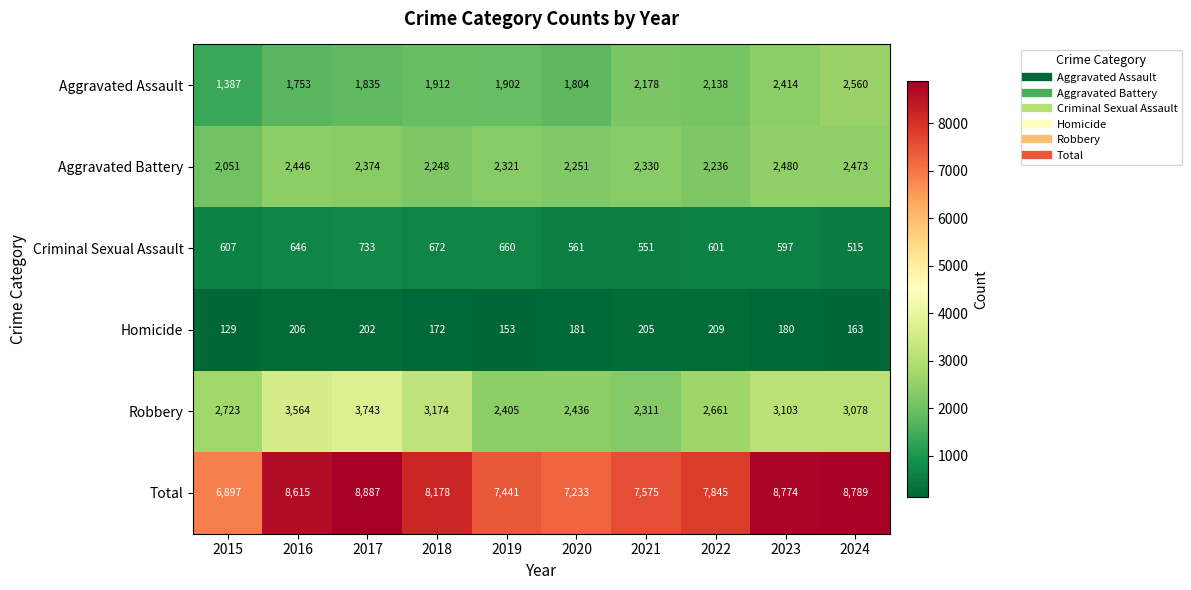

What value does the Total series have at 2024, to the nearest 100?

8800